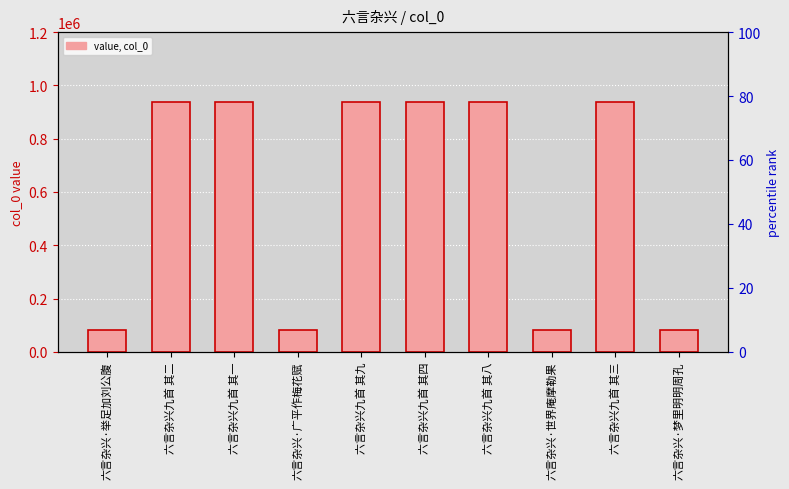

What is the difference between the maximum and second lowest values?

856598